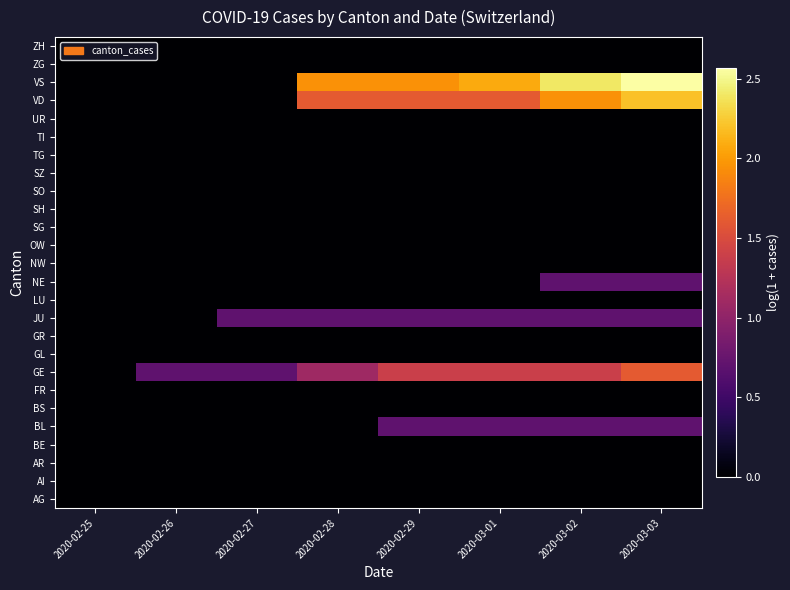

List the series in order of their peak value, highest first.

VS, VD, GE, BL, JU, NE, AG, AI, AR, BE, BS, FR, GL, GR, LU, NW, OW, SG, SH, SO, SZ, TG, TI, UR, ZG, ZH